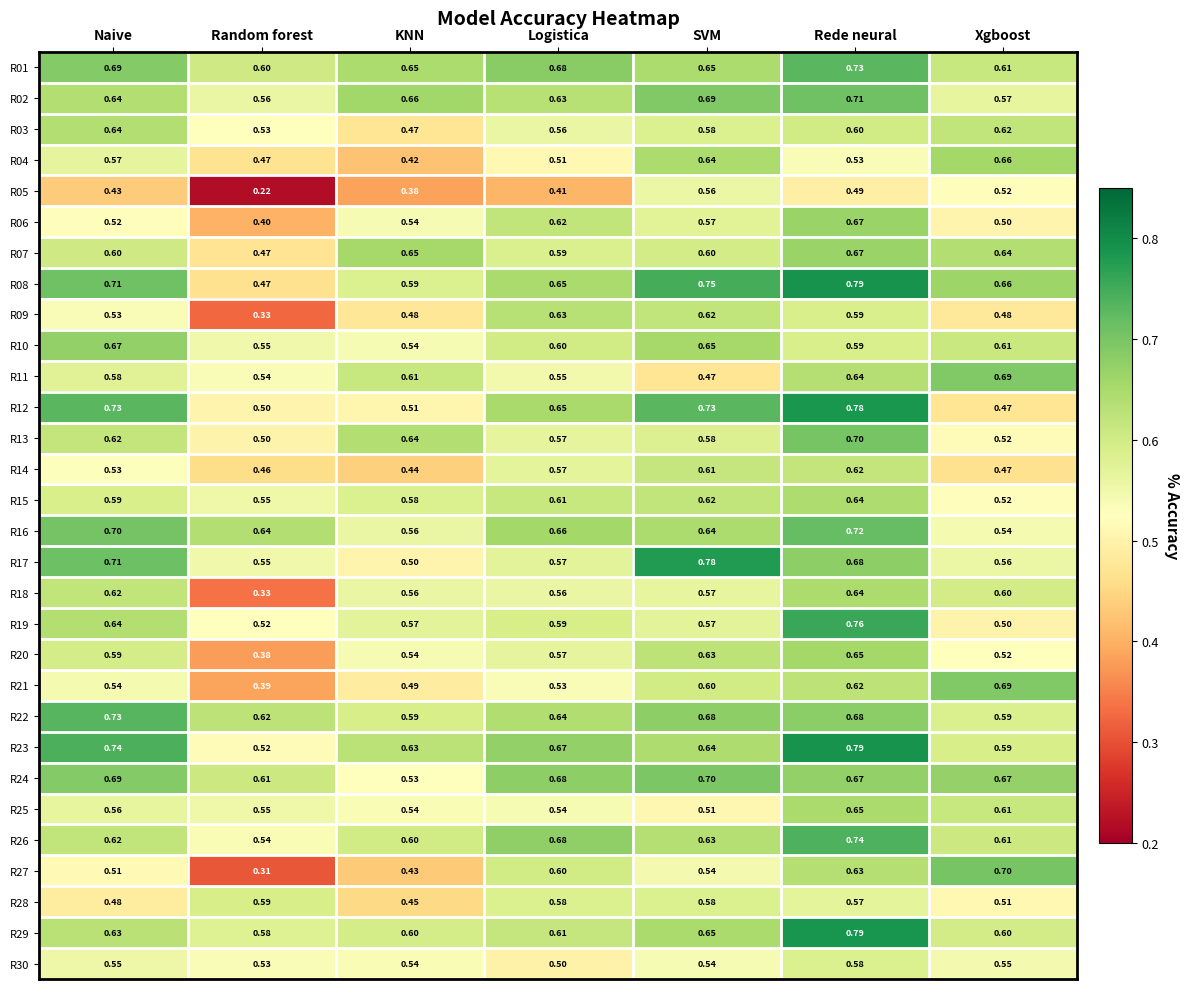

Is the value of R30 at Xgboost greater than the value of R15 at Xgboost?

Yes